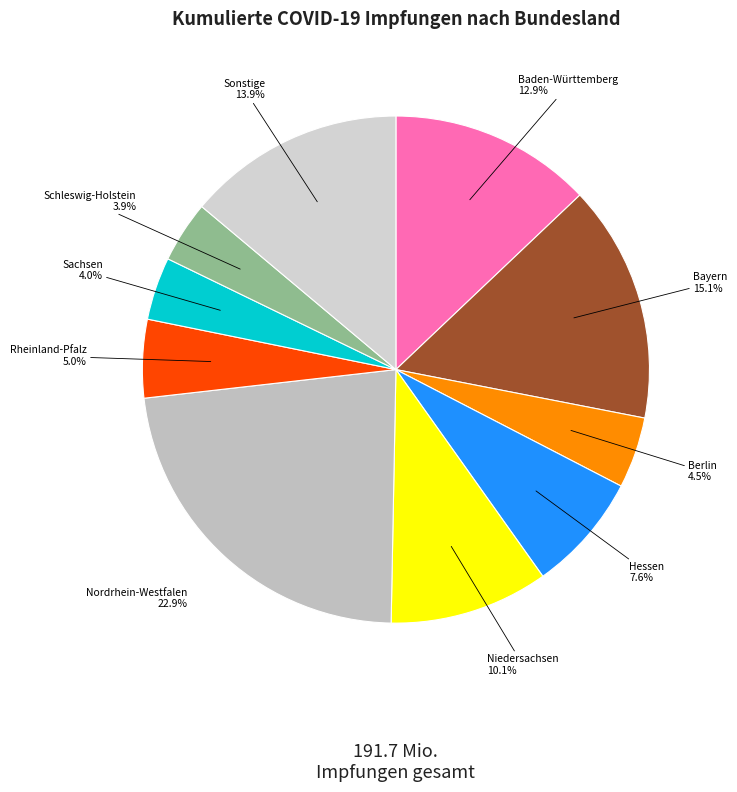

How many slices are in this pie chart?

10